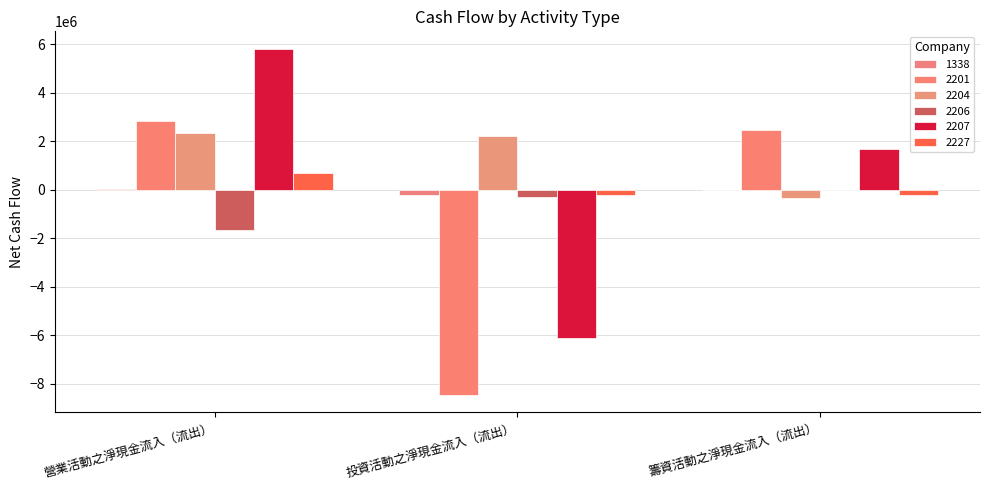

Is the value of 1338 at 營業活動之淨現金流入（流出） greater than the value of 2204 at 營業活動之淨現金流入（流出）?

No